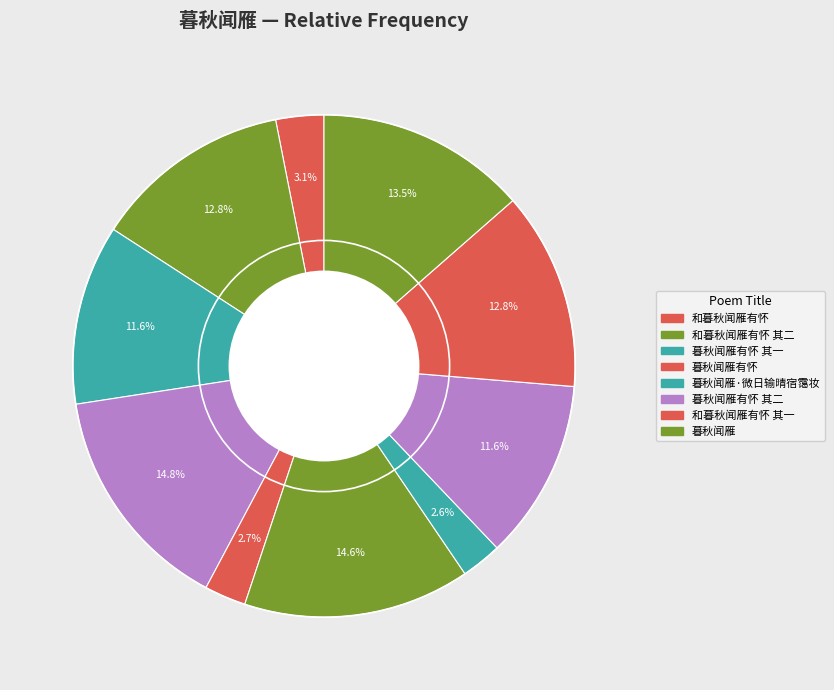

How many segments does this pie chart have?

10